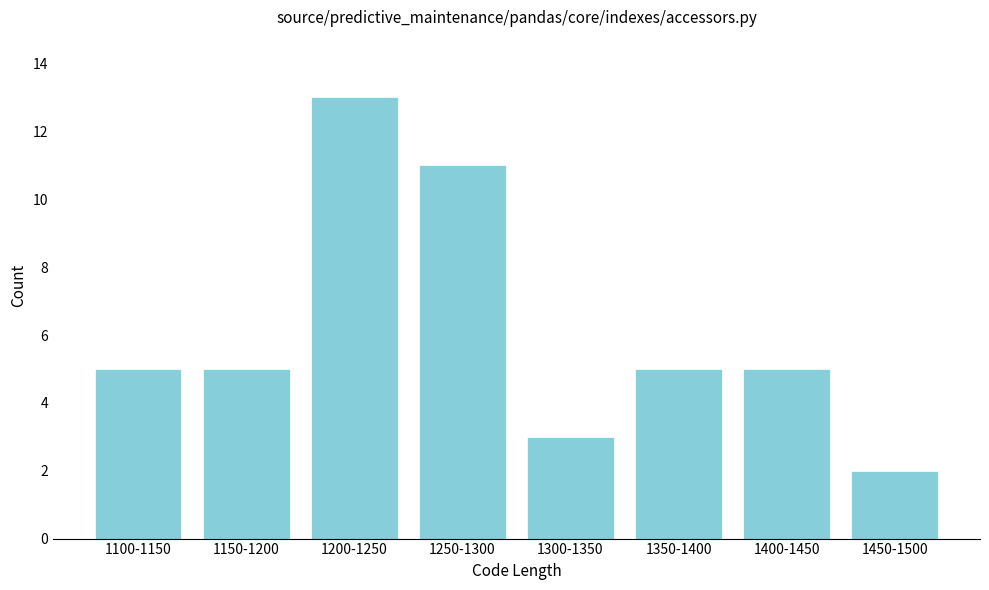

Reading right to left, what are all the values shown in this chart?

2	5	5	3	11	13	5	5